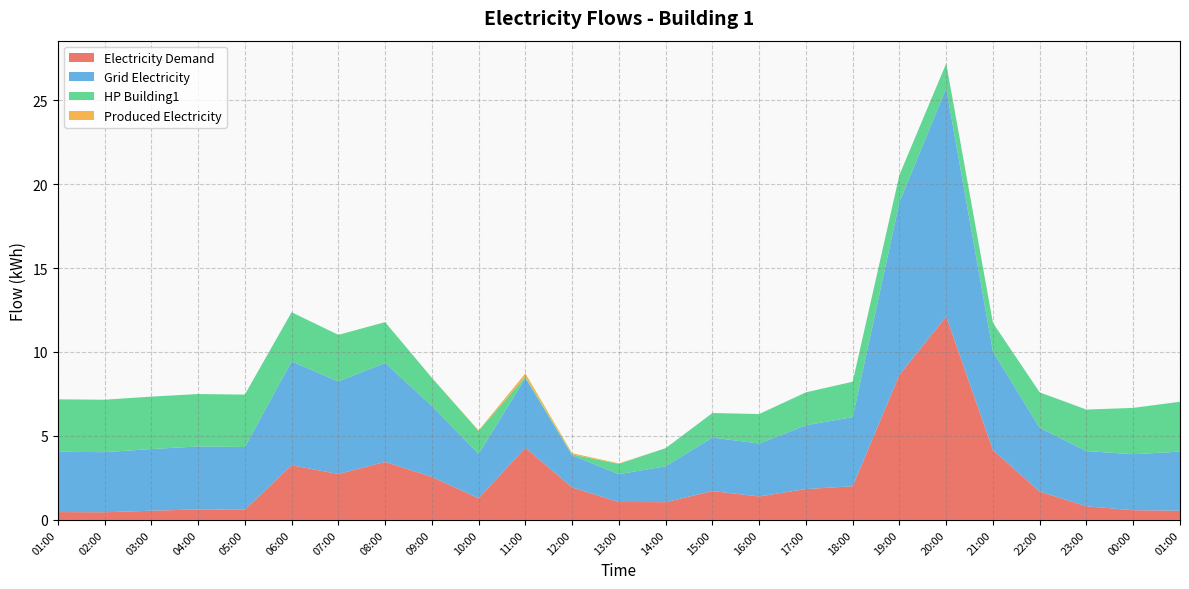

Reading right to left, extract all data points from this chart.

electricityDemand: 01:00=0.5	00:00=0.6	23:00=0.8	22:00=1.7	21:00=4.2	20:00=12.1	19:00=8.6	18:00=2.0	17:00=1.8	16:00=1.4	15:00=1.7	14:00=1.1	13:00=1.1	12:00=1.9	11:00=4.3	10:00=1.3	09:00=2.6	08:00=3.5	07:00=2.7	06:00=3.3	05:00=0.6	04:00=0.6	03:00=0.5	02:00=0.5	01:00=0.5
gridElectricity: 01:00=3.5	00:00=3.3	23:00=3.3	22:00=3.8	21:00=5.9	20:00=13.6	19:00=10.3	18:00=4.1	17:00=3.8	16:00=3.2	15:00=3.2	14:00=2.1	13:00=1.7	12:00=1.9	11:00=4.2	10:00=2.6	09:00=4.2	08:00=5.9	07:00=5.5	06:00=6.2	05:00=3.7	04:00=3.7	03:00=3.7	02:00=3.6	01:00=3.6
HP__Building1: 01:00=3.0	00:00=2.8	23:00=2.5	22:00=2.1	21:00=1.7	20:00=1.5	19:00=1.6	18:00=2.1	17:00=2.0	16:00=1.8	15:00=1.5	14:00=1.1	13:00=0.6	12:00=0.1	11:00=0.1	10:00=1.4	09:00=1.7	08:00=2.4	07:00=2.8	06:00=2.9	05:00=3.1	04:00=3.1	03:00=3.1	02:00=3.1	01:00=3.1
producedElectricity: 01:00=0.0	00:00=0.0	23:00=0.0	22:00=0.0	21:00=0.0	20:00=0.0	19:00=0.0	18:00=0.0	17:00=0.0	16:00=0.0	15:00=0.0	14:00=0.0	13:00=0.0	12:00=0.1	11:00=0.2	10:00=0.0	09:00=0.0	08:00=0.0	07:00=0.0	06:00=0.0	05:00=0.0	04:00=0.0	03:00=0.0	02:00=0.0	01:00=0.0